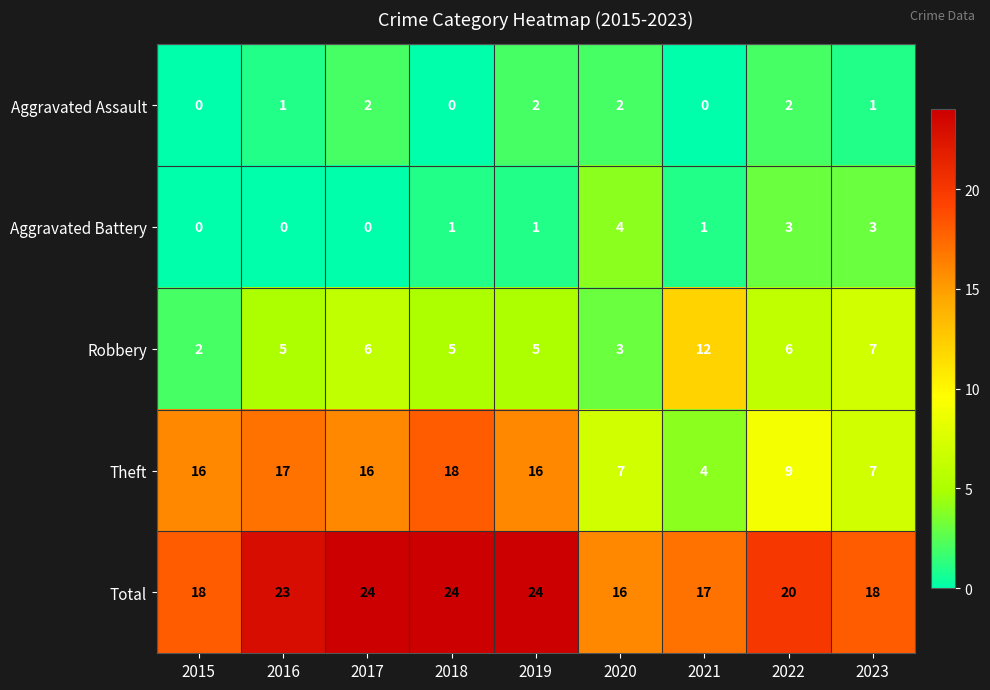

Count the Robbery values in the range 5 to 6.

5